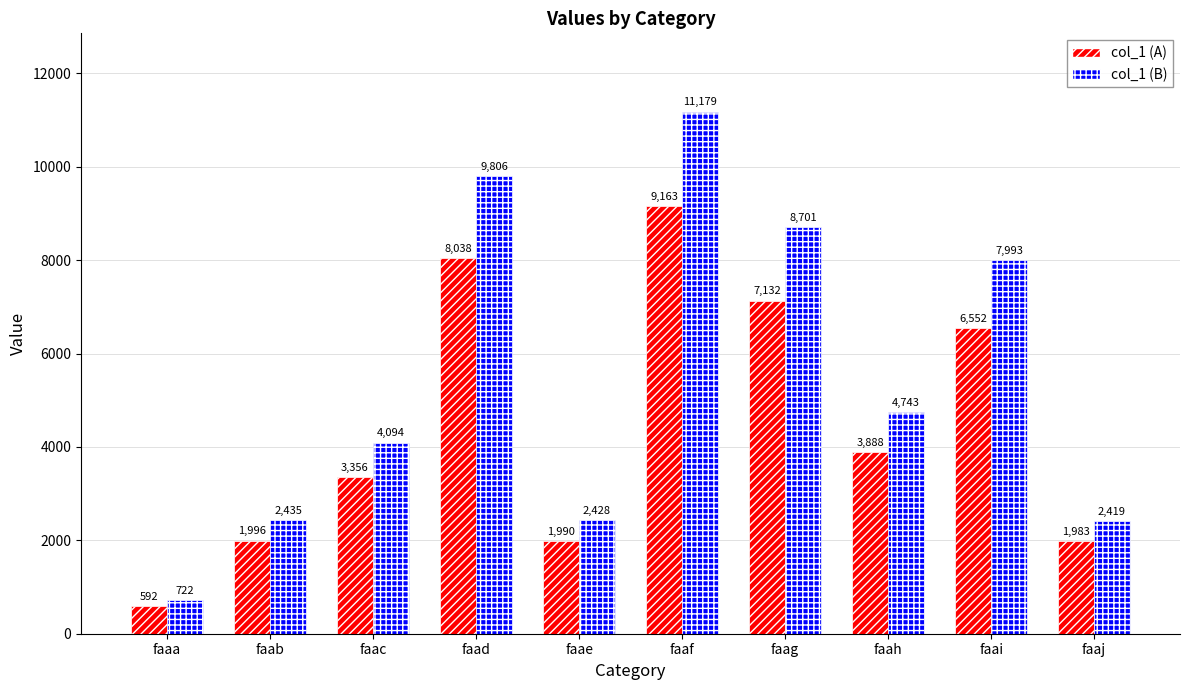

At which label does col_1 (B) first exceed 4743?

faad